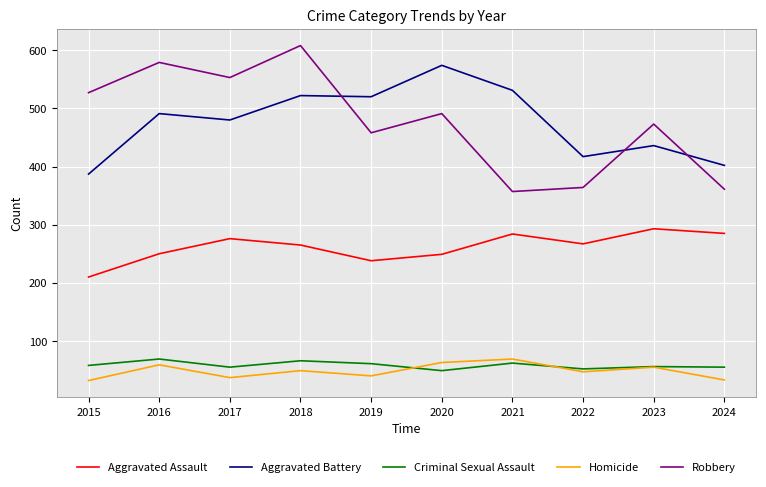

What is the total value across all series at 2019?

1317